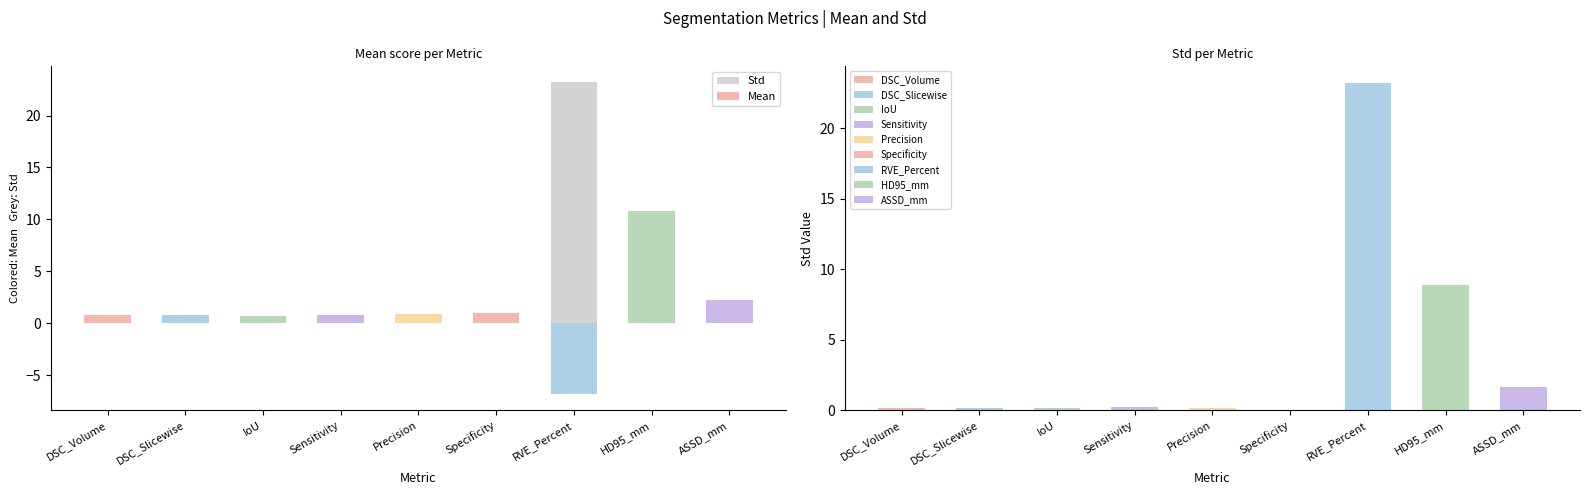

What is the maximum value for Std?

23.2